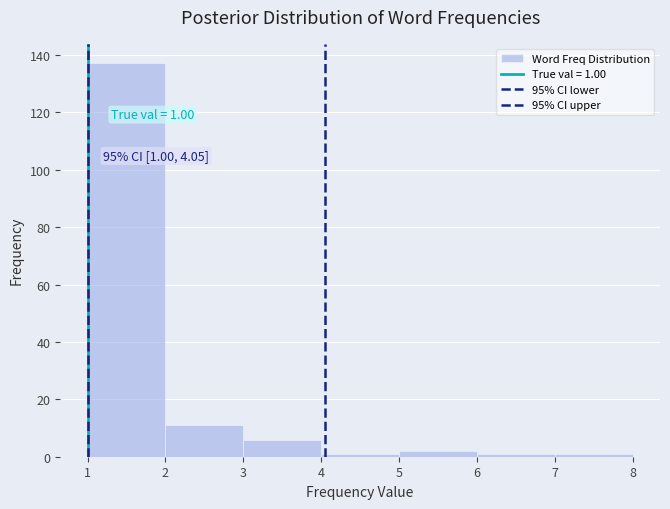

Which range on the x-axis has the tallest bar?

1 to 2